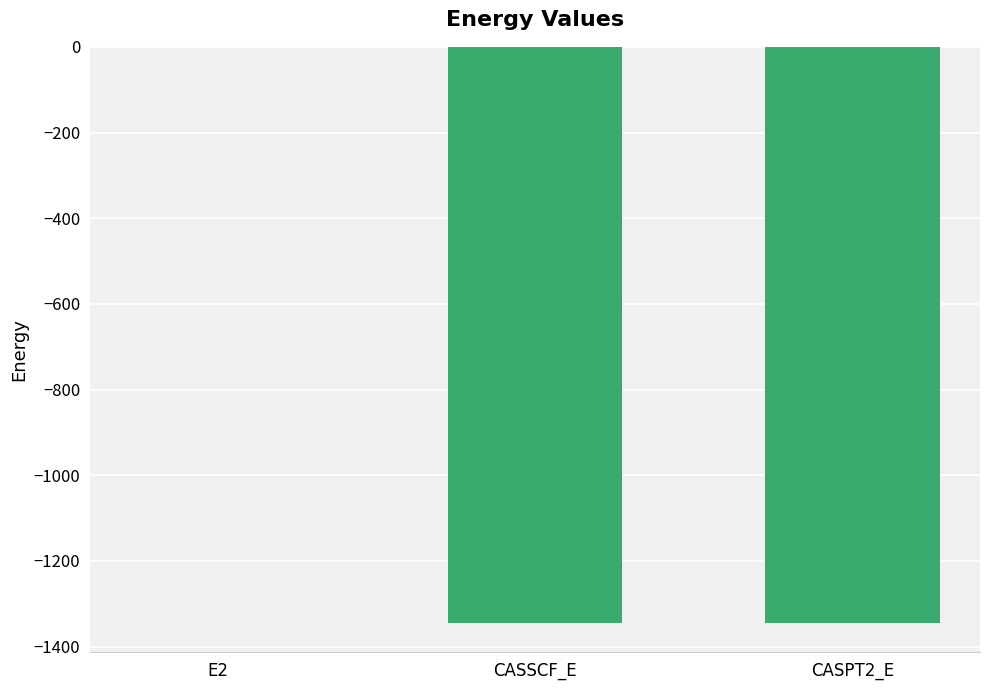

The chart shows a value of -1345.4 at CASSCF_E. True or false?

True